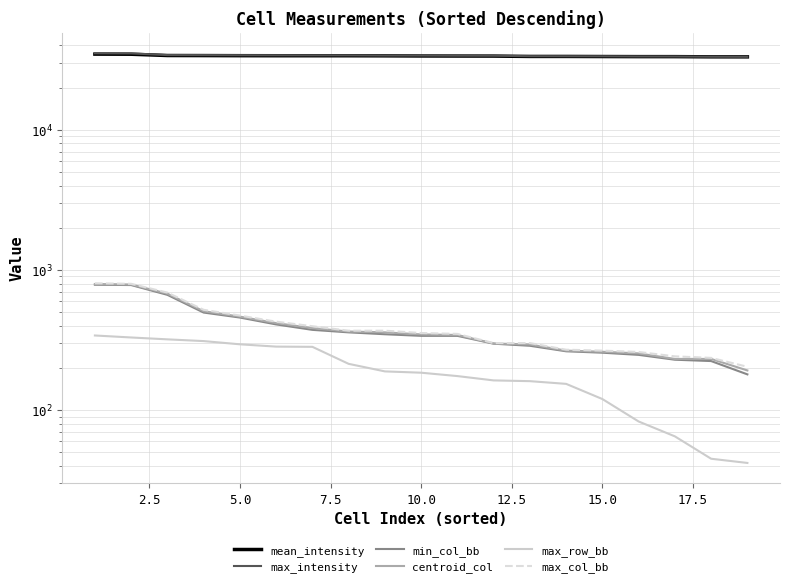

True or false: max_row_bb and centroid_col cross at least once.

False